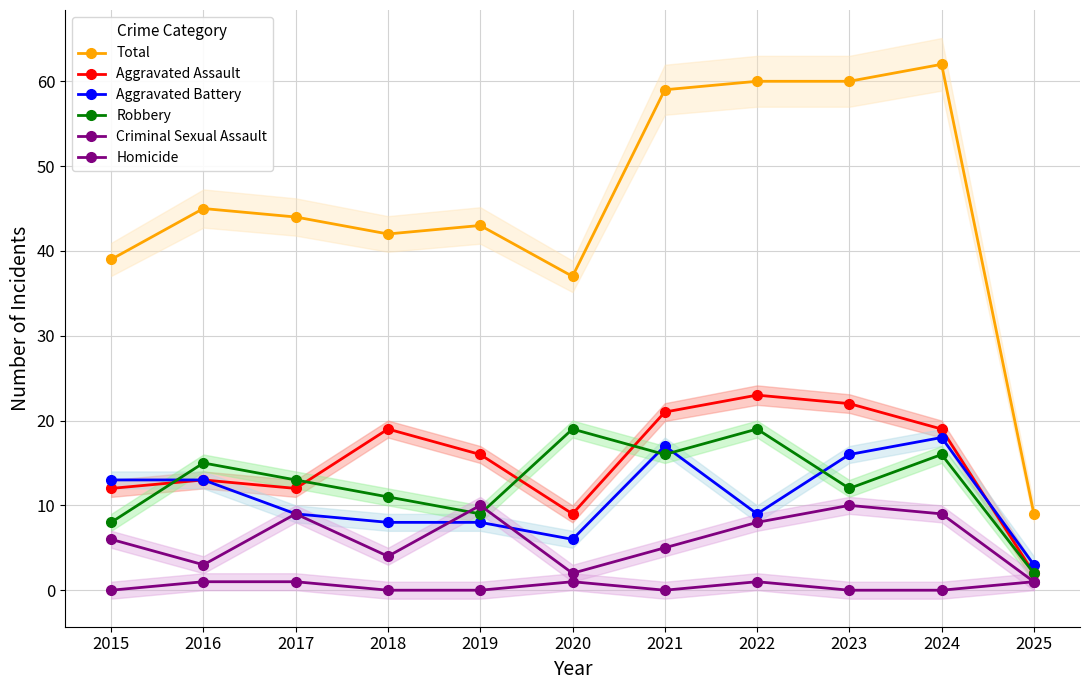

Reading left to right, extract all data points from this chart.

Total: 39	45	44	42	43	37	59	60	60	62	9
Aggravated Assault: 12	13	12	19	16	9	21	23	22	19	2
Aggravated Battery: 13	13	9	8	8	6	17	9	16	18	3
Robbery: 8	15	13	11	9	19	16	19	12	16	2
Criminal Sexual Assault: 6	3	9	4	10	2	5	8	10	9	1
Homicide: 0	1	1	0	0	1	0	1	0	0	1